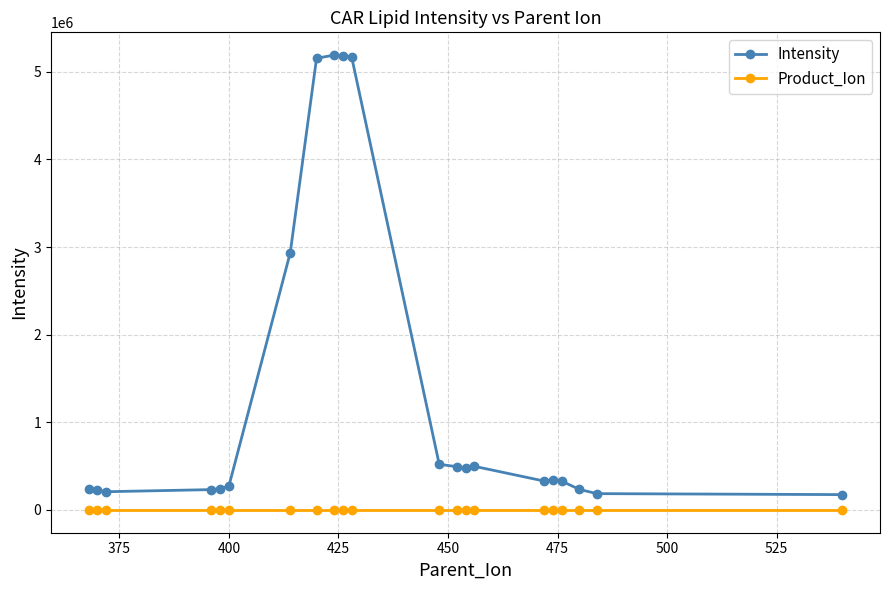

What is the minimum value shown in the chart?

85.0